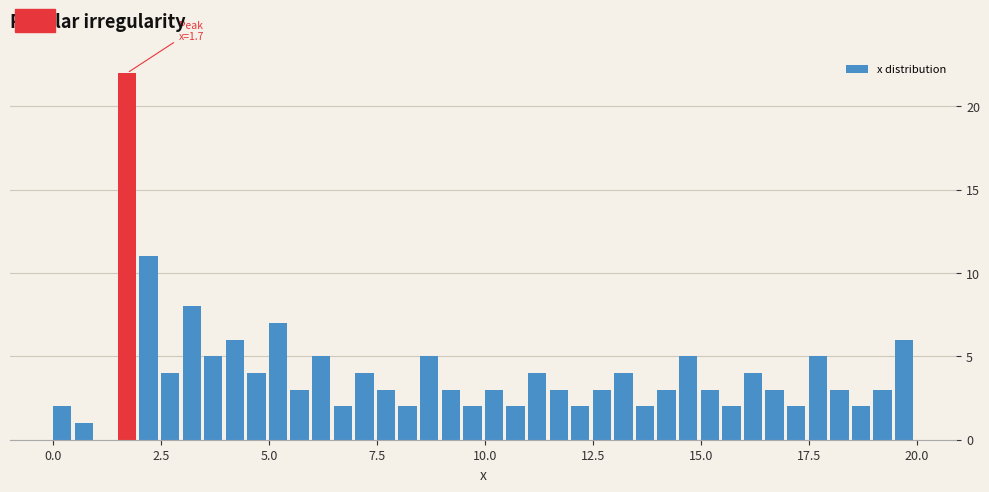

Around what value on the x-axis is the tallest bar? Give the approximate position of its centre, as read against the axis.

1.5